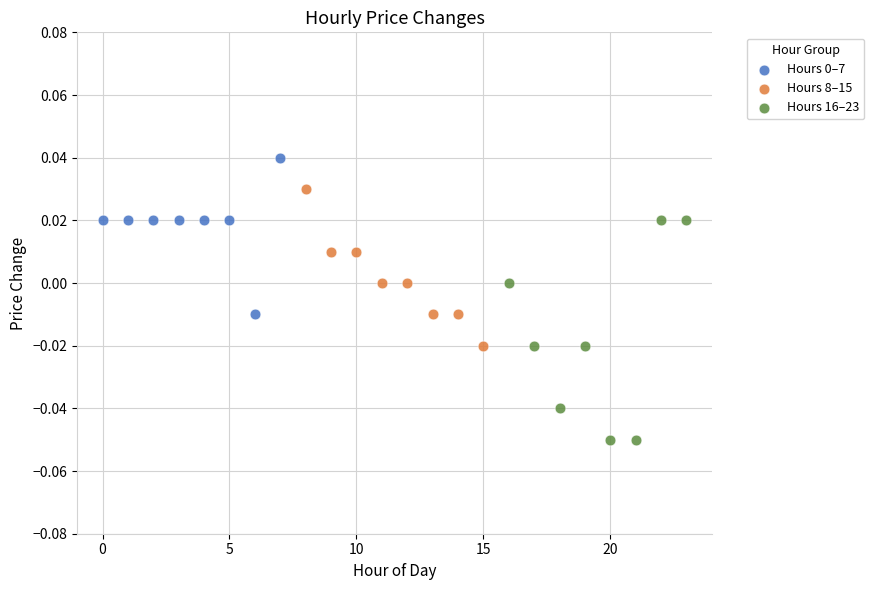

Which series has the widest spread of Y values?

Hours 16–23